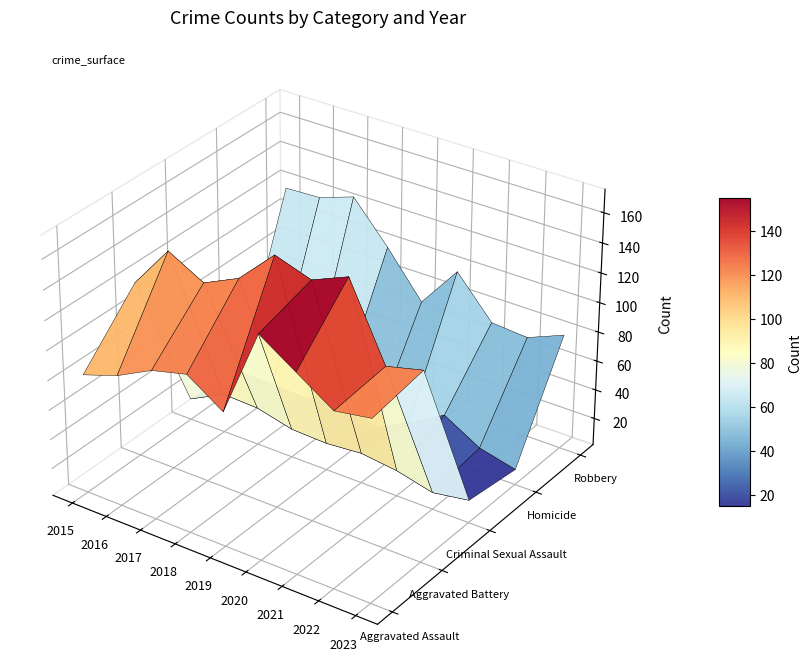

How many values in the Criminal Sexual Assault series exceed 20?

4